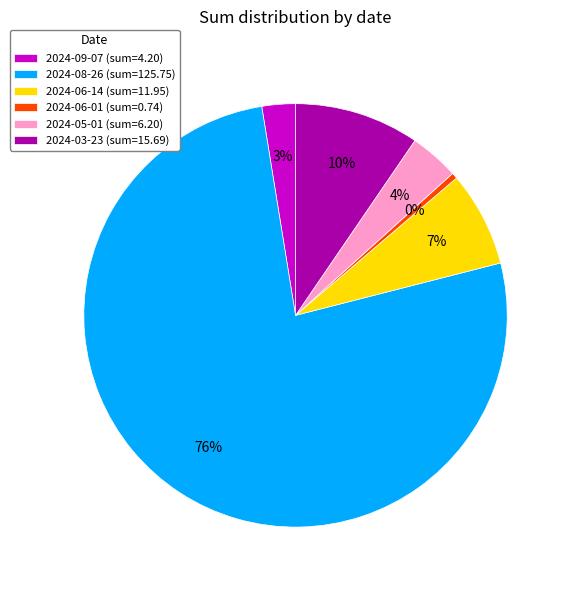

To the nearest percent, what percentage of the pie is 2024-09-07?

3%